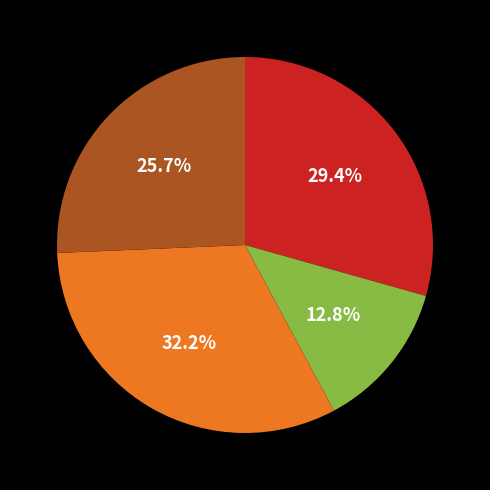

Is there a majority slice in this chart?

No